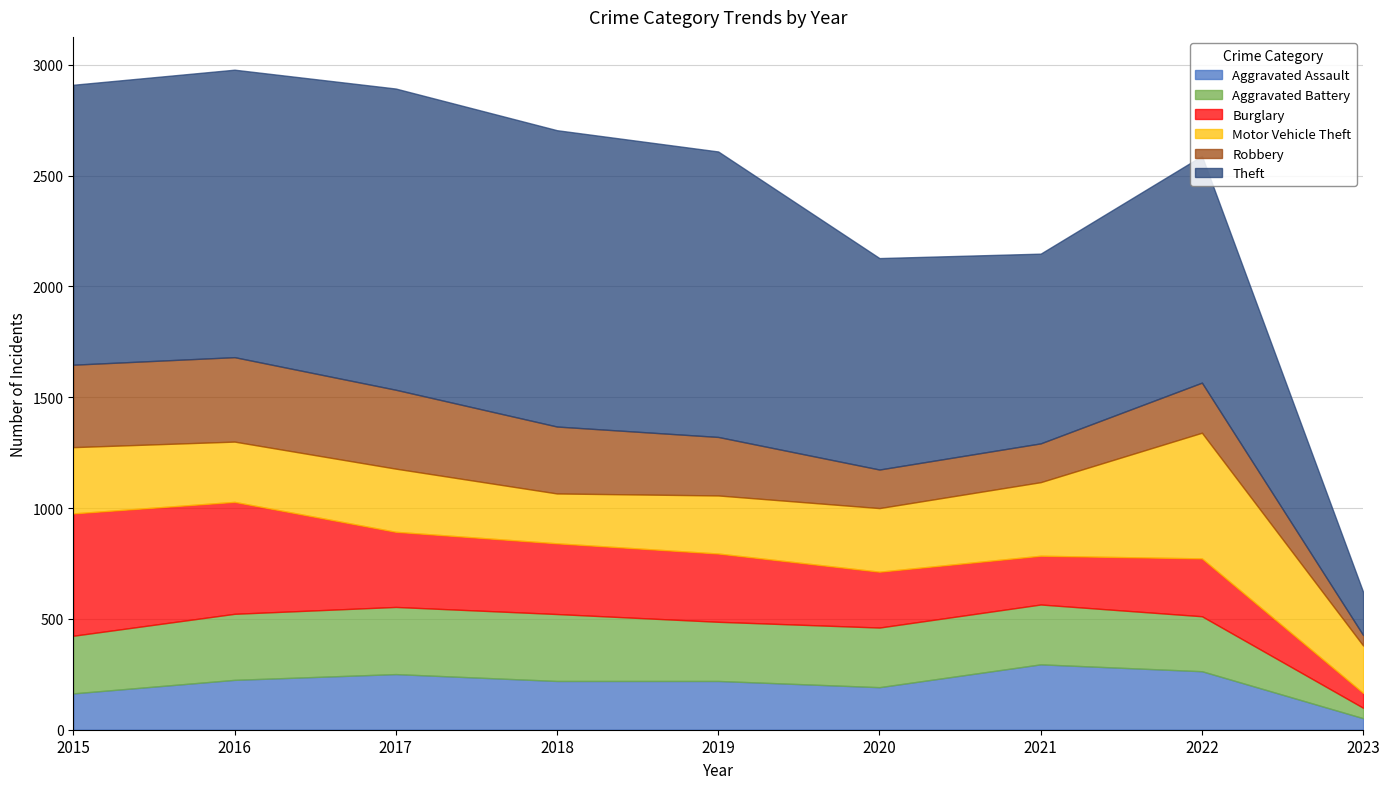

The value of Aggravated Battery at 2017 is 303. True or false?

True